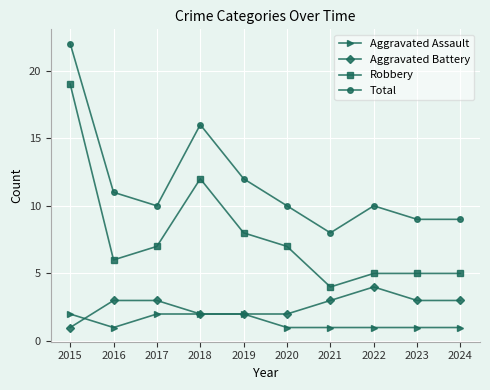

What is the sum of the Total values at 2017 and 2022?

20